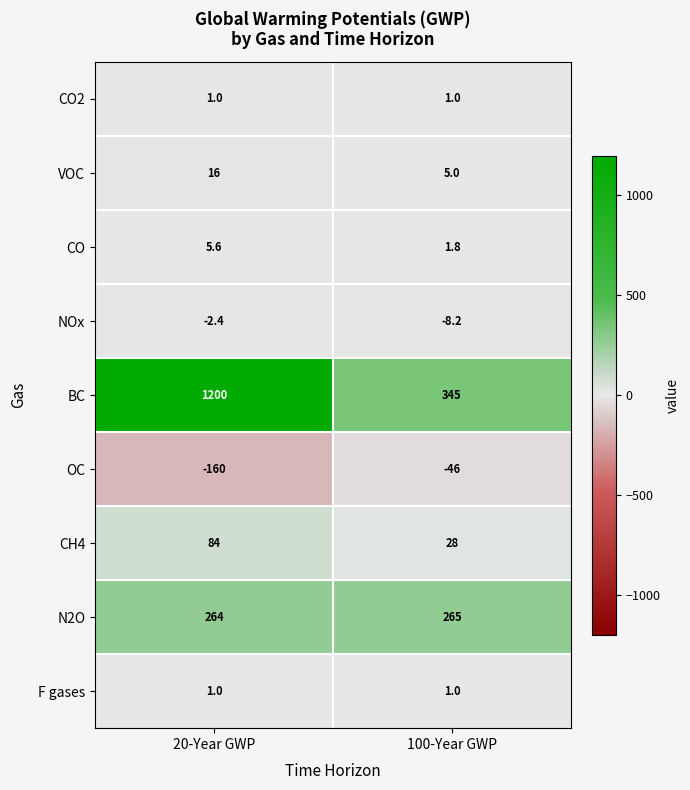

Read the F gases value at 20-Year GWP.

1.0